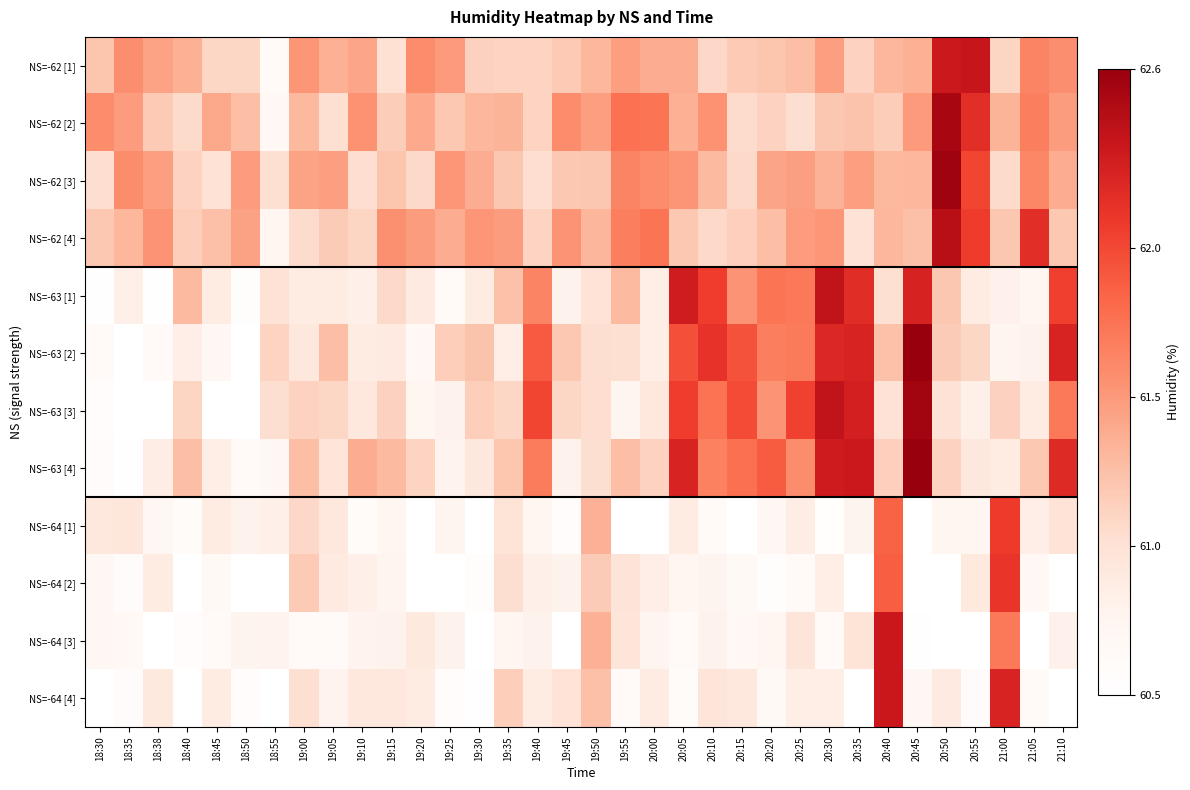

At which category is the sum across all series the highest?

20:40